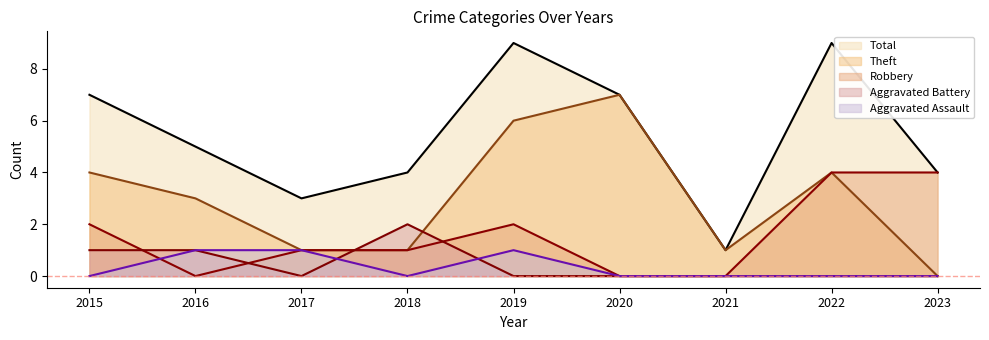

True or false: Theft has more than 0 points higher than both neighbors.

True